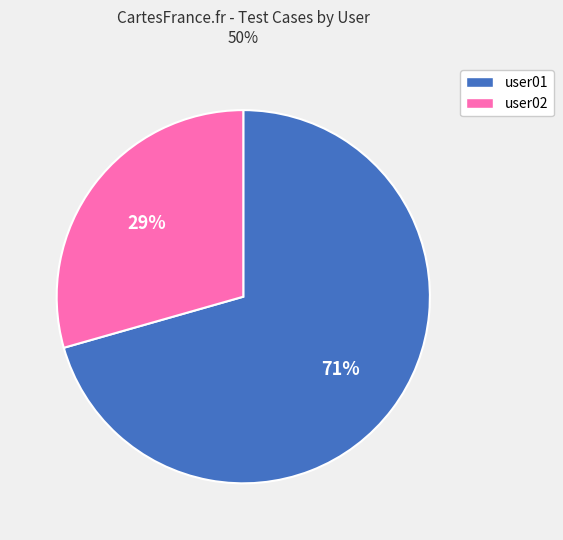

Is there a majority slice in this chart?

Yes